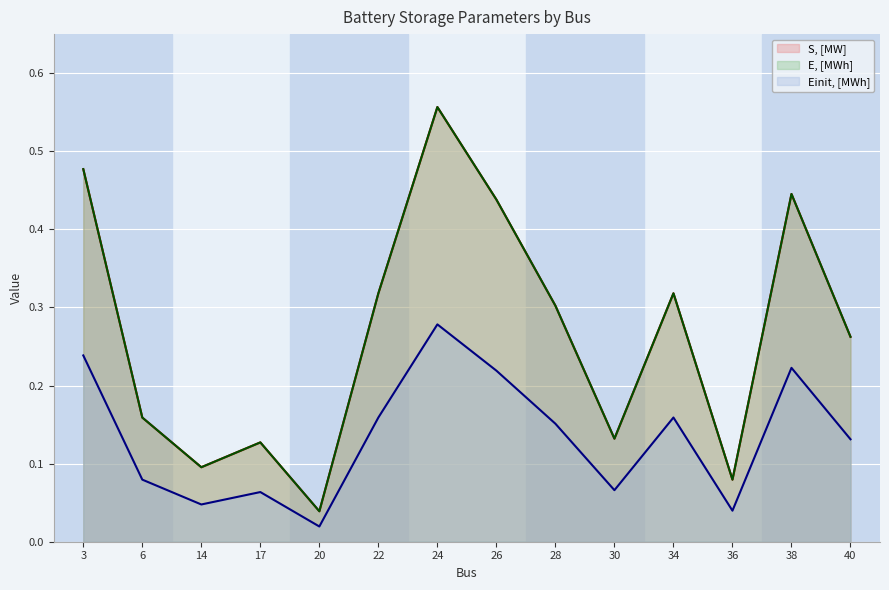

True or false: E, [MWh] and Einit, [MWh] cross at least once.

False